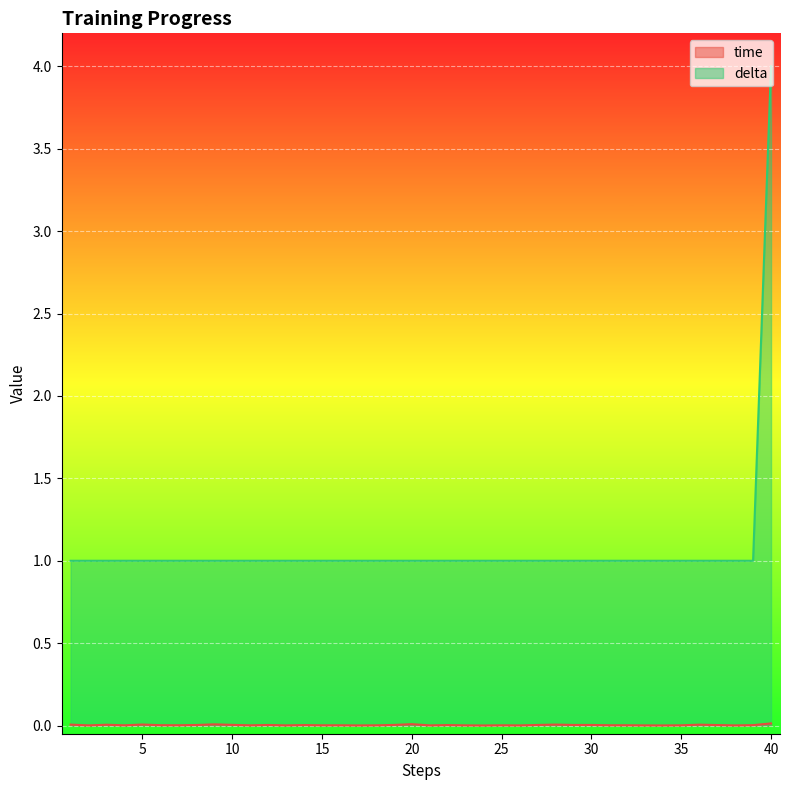

How many lines are shown in the chart?

2